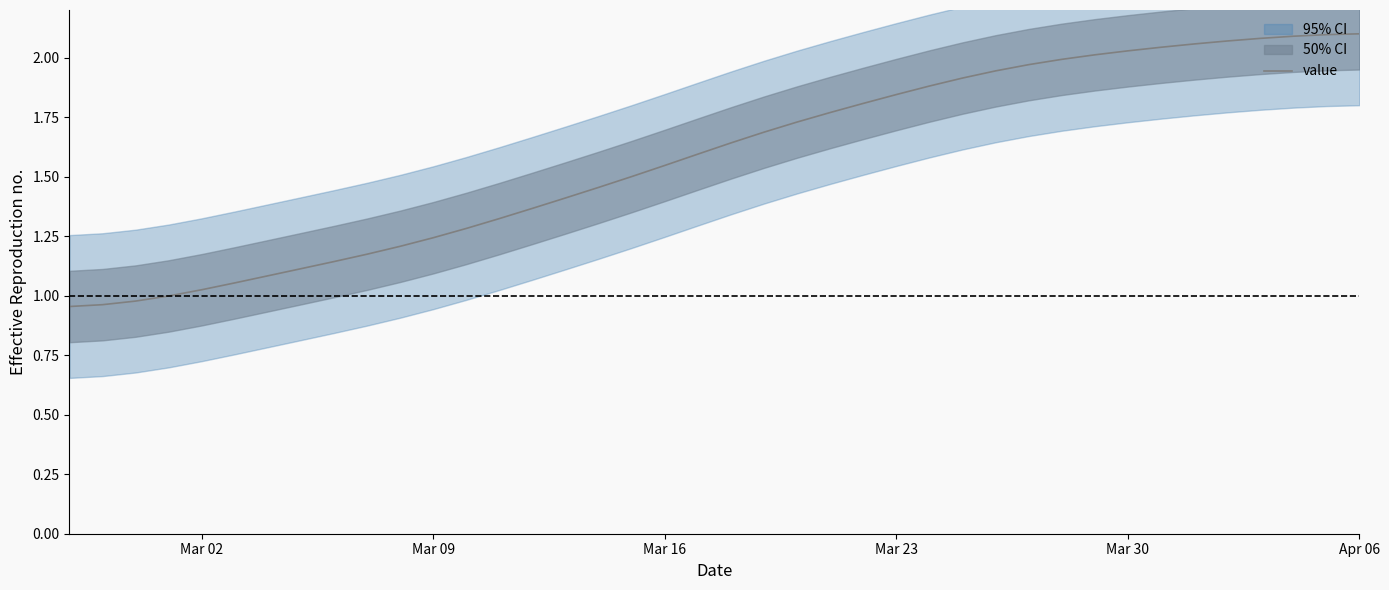

How many data points are less than 1?

4